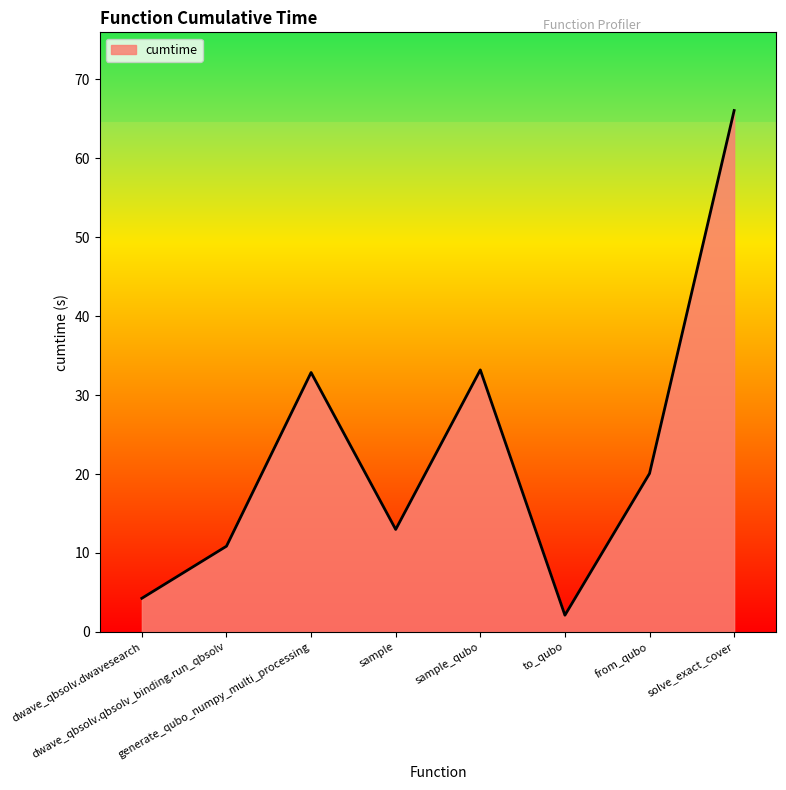

What is the average value?

22.8